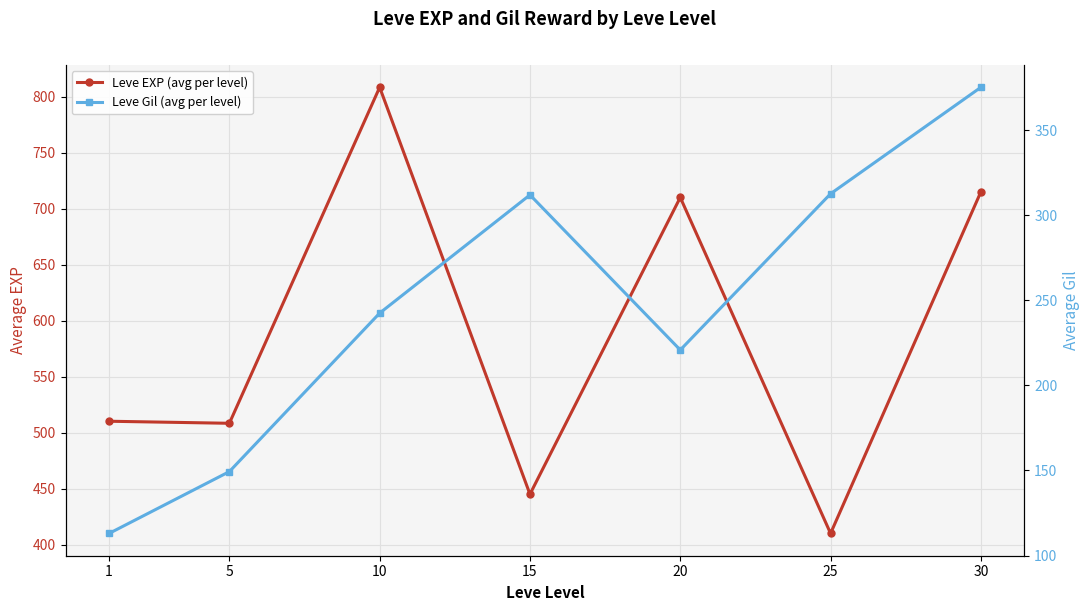

Rank the series at 5 from highest to lowest value.

Leve EXP (avg per level), Leve Gil (avg per level)